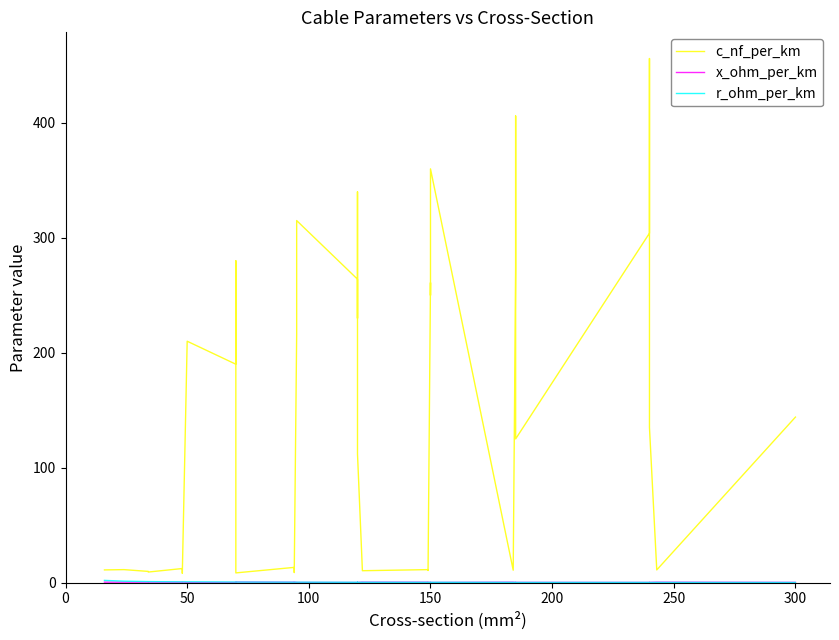

How many lines are shown in the chart?

3